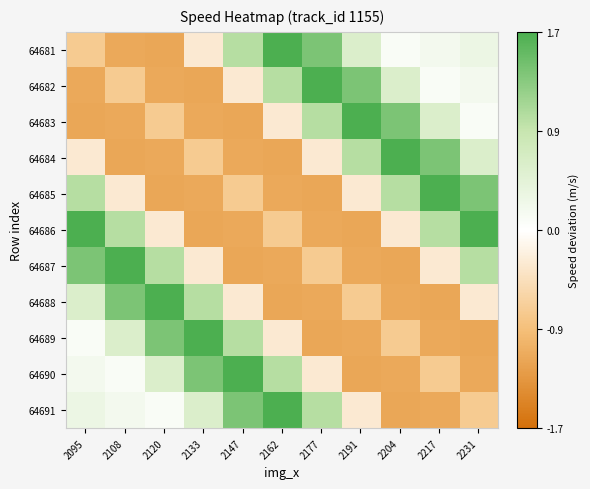

What is the difference between the highest and lowest values at 2147?

2.9